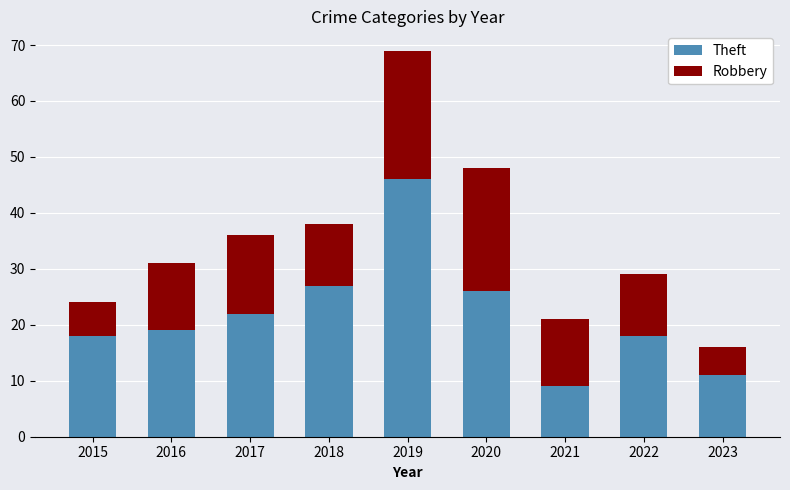

Reading right to left, transcribe the values for Theft.

2023=11	2022=18	2021=9	2020=26	2019=46	2018=27	2017=22	2016=19	2015=18